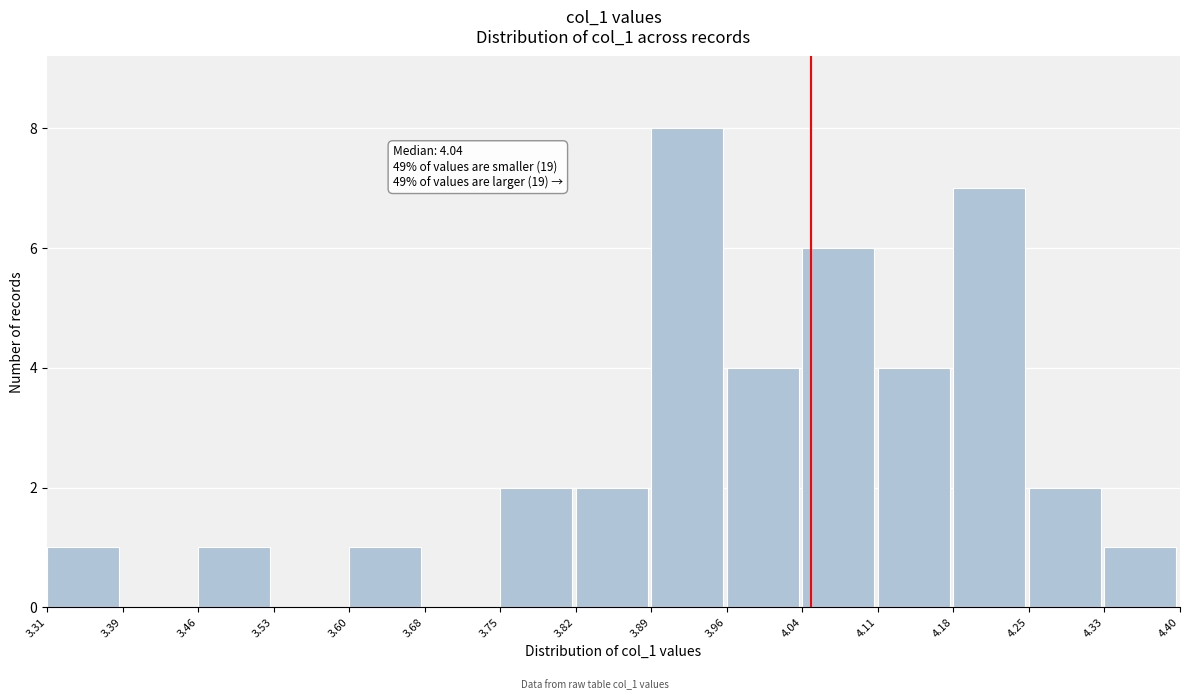

Which range on the x-axis has the tallest bar?

3.89 to 3.96